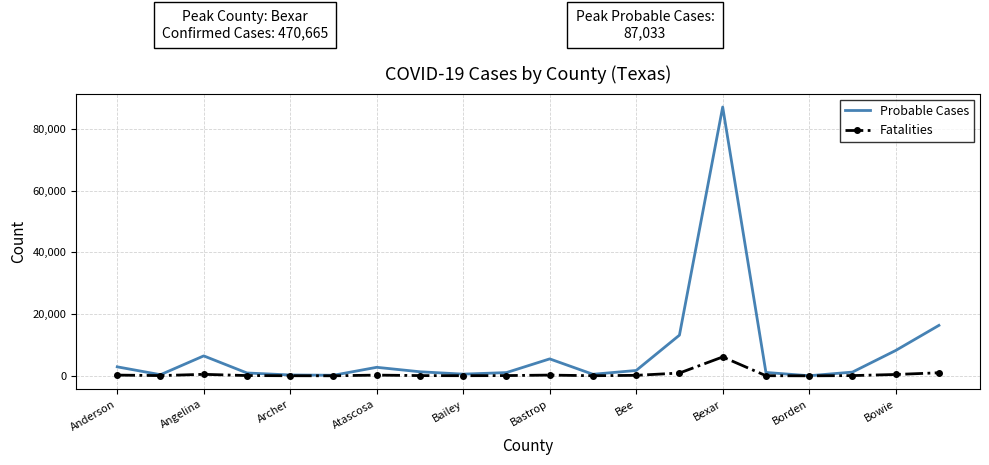

Rank the series by their maximum value, from highest to lowest.

Probable Cases, Fatalities